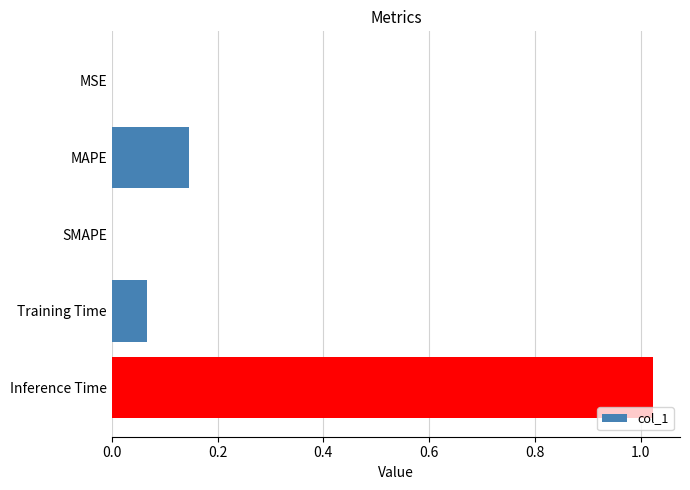

Between SMAPE and MAPE, which is larger?

MAPE